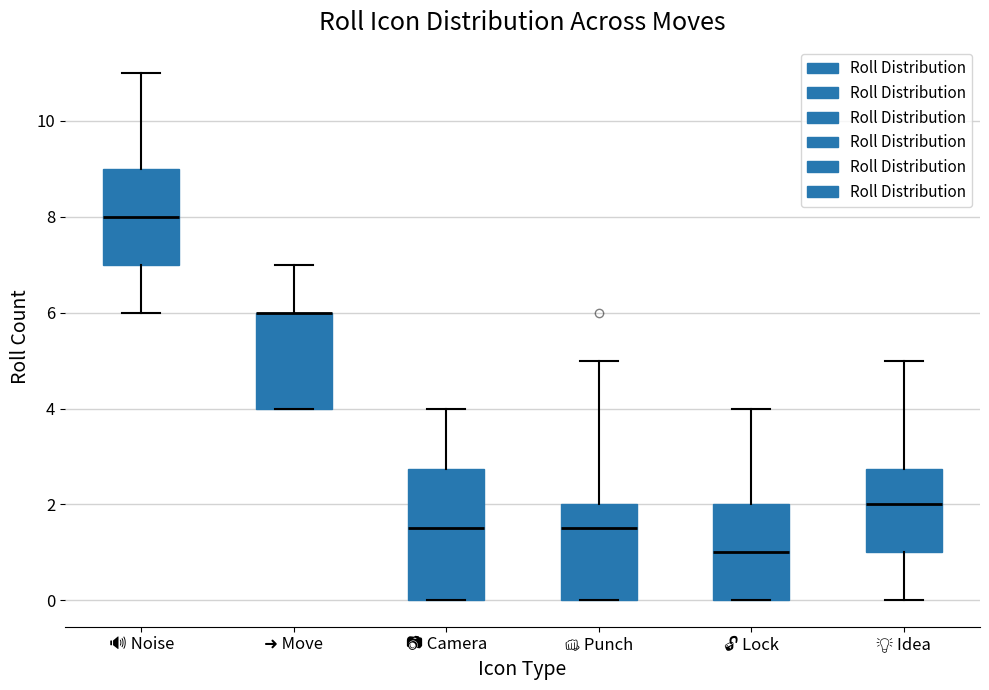

Reading left to right, read every box against the y-axis: the position of its median line, the range the box covers, and the ends of its whiskers. The values are not printed on the chart, so give them approximately, as read against the axis.

🔊 Noise: median 8.0, box 7.0 to 9.0, whiskers 6.0 to 11.0
➜ Move: median 6.0 (drawn on the box's upper edge), box 4.0 to 6.0, whiskers 4.0 to 7.0
📷 Camera: median 1.6, box 0.0 to 2.8, whiskers 0.0 to 4.0
👊 Punch: median 1.6, box 0.0 to 2.0, whiskers 0.0 to 5.0
🔓 Lock: median 1.0, box 0.0 to 2.0, whiskers 0.0 to 4.0
💡 Idea: median 2.0, box 1.0 to 2.8, whiskers 0.0 to 5.0